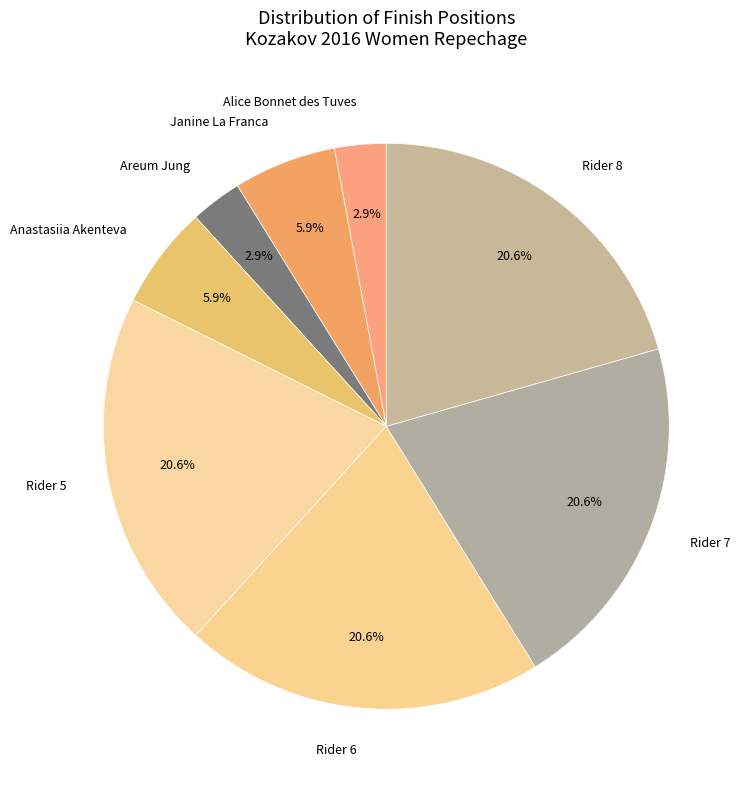

To the nearest percent, what percentage of the pie is Janine La Franca?

6%